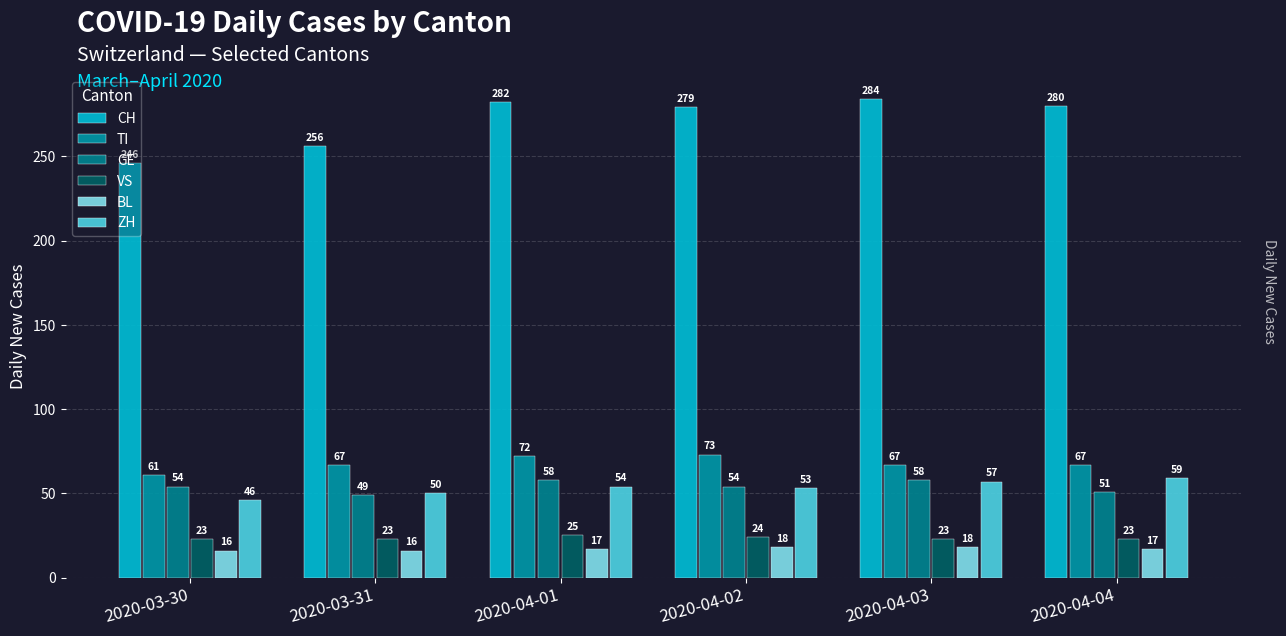

Rank the series by their maximum value, from highest to lowest.

CH, TI, ZH, GE, VS, BL